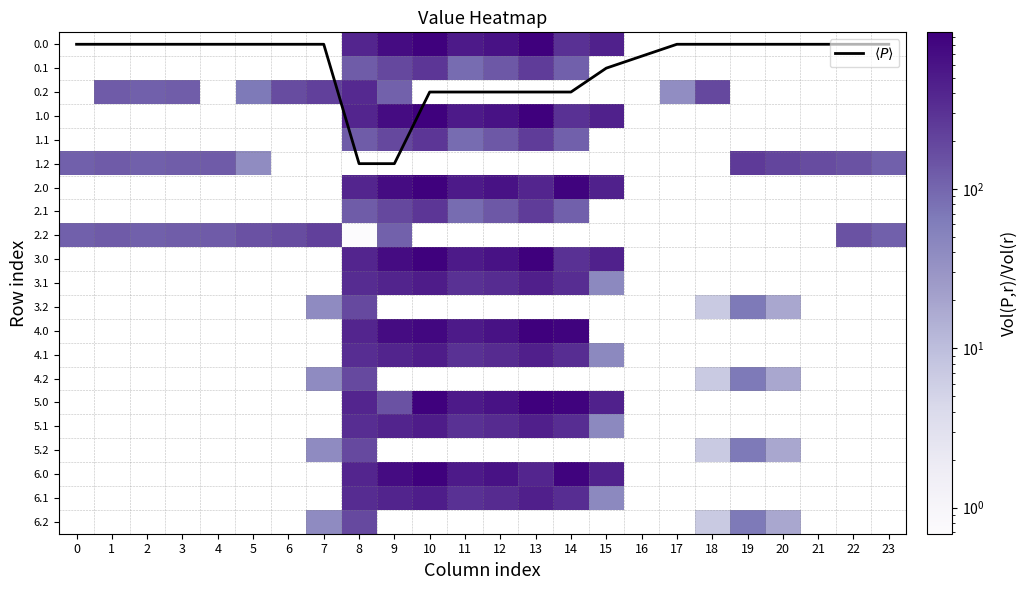

Reading left to right, transcribe all the data shown in this chart.

0.0: 0=0.0	1=0.0	2=0.0	3=0.0	4=0.0	5=0.0	6=0.0	7=0.0	8=395.3	9=716.9	10=916.2	11=516.0	12=619.4	13=962.7	14=304.8	15=443.0	16=0.0	17=0.0	18=0.0	19=0.0	20=0.0	21=0.0	22=0.0	23=0.0
0.1: 0=0.0	1=0.0	2=0.0	3=0.0	4=0.0	5=0.0	6=0.0	7=0.0	8=125.2	9=191.1	10=274.1	11=87.0	12=134.6	13=241.5	14=113.7	15=0.0	16=0.0	17=0.0	18=0.0	19=0.0	20=0.0	21=0.0	22=0.0	23=0.0
0.2: 0=0.0	1=127.3	2=114.5	3=119.0	4=0.0	5=66.9	6=171.2	7=223.4	8=364.7	9=111.5	10=0.0	11=0.0	12=0.0	13=0.0	14=0.0	15=0.0	16=0.0	17=37.6	18=190.0	19=0.0	20=0.0	21=0.0	22=0.0	23=0.0
1.0: 0=0.0	1=0.0	2=0.0	3=0.0	4=0.0	5=0.0	6=0.0	7=0.0	8=395.3	9=716.9	10=916.2	11=516.0	12=619.4	13=962.7	14=304.8	15=443.0	16=0.0	17=0.0	18=0.0	19=0.0	20=0.0	21=0.0	22=0.0	23=0.0
1.1: 0=0.0	1=0.0	2=0.0	3=0.0	4=0.0	5=0.0	6=0.0	7=0.0	8=125.2	9=191.1	10=274.1	11=87.0	12=134.6	13=241.5	14=113.7	15=0.0	16=0.0	17=0.0	18=0.0	19=0.0	20=0.0	21=0.0	22=0.0	23=0.0
1.2: 0=112.9	1=127.3	2=114.5	3=119.0	4=125.6	5=38.2	6=0.0	7=0.0	8=0.0	9=0.0	10=0.0	11=0.0	12=0.0	13=0.0	14=0.0	15=0.0	16=0.0	17=0.0	18=0.0	19=249.0	20=200.8	21=173.6	22=152.6	23=112.5
2.0: 0=0.0	1=0.0	2=0.0	3=0.0	4=0.0	5=0.0	6=0.0	7=0.0	8=395.3	9=716.9	10=916.2	11=516.0	12=619.4	13=397.2	14=870.3	15=443.0	16=0.0	17=0.0	18=0.0	19=0.0	20=0.0	21=0.0	22=0.0	23=0.0
2.1: 0=0.0	1=0.0	2=0.0	3=0.0	4=0.0	5=0.0	6=0.0	7=0.0	8=125.2	9=191.1	10=274.1	11=87.0	12=134.6	13=241.5	14=113.7	15=0.0	16=0.0	17=0.0	18=0.0	19=0.0	20=0.0	21=0.0	22=0.0	23=0.0
2.2: 0=112.9	1=127.3	2=114.5	3=119.0	4=125.6	5=155.0	6=171.2	7=223.4	8=0.7	9=111.5	10=0.0	11=0.0	12=0.0	13=0.0	14=0.0	15=0.0	16=0.0	17=0.0	18=0.0	19=0.0	20=0.0	21=0.0	22=152.6	23=112.5
3.0: 0=0.0	1=0.0	2=0.0	3=0.0	4=0.0	5=0.0	6=0.0	7=0.0	8=395.3	9=716.9	10=916.2	11=516.0	12=619.4	13=962.7	14=304.8	15=443.0	16=0.0	17=0.0	18=0.0	19=0.0	20=0.0	21=0.0	22=0.0	23=0.0
3.1: 0=0.0	1=0.0	2=0.0	3=0.0	4=0.0	5=0.0	6=0.0	7=0.0	8=342.2	9=408.1	10=491.1	11=304.0	12=340.2	13=458.5	14=330.7	15=43.9	16=0.0	17=0.0	18=0.0	19=0.0	20=0.0	21=0.0	22=0.0	23=0.0
3.2: 0=0.0	1=0.0	2=0.0	3=0.0	4=0.0	5=0.0	6=0.0	7=40.4	8=181.7	9=0.0	10=0.0	11=0.0	12=0.0	13=0.0	14=0.0	15=0.0	16=0.0	17=0.0	18=7.0	19=66.0	20=17.8	21=0.0	22=0.0	23=0.0
4.0: 0=0.0	1=0.0	2=0.0	3=0.0	4=0.0	5=0.0	6=0.0	7=0.0	8=395.3	9=716.9	10=793.7	11=516.0	12=619.4	13=962.7	14=870.3	15=0.0	16=0.0	17=0.0	18=0.0	19=0.0	20=0.0	21=0.0	22=0.0	23=0.0
4.1: 0=0.0	1=0.0	2=0.0	3=0.0	4=0.0	5=0.0	6=0.0	7=0.0	8=330.8	9=408.1	10=491.1	11=304.0	12=351.6	13=458.5	14=330.7	15=43.9	16=0.0	17=0.0	18=0.0	19=0.0	20=0.0	21=0.0	22=0.0	23=0.0
4.2: 0=0.0	1=0.0	2=0.0	3=0.0	4=0.0	5=0.0	6=0.0	7=40.4	8=181.7	9=0.0	10=0.0	11=0.0	12=0.0	13=0.0	14=0.0	15=0.0	16=0.0	17=0.0	18=7.0	19=66.0	20=17.8	21=0.0	22=0.0	23=0.0
5.0: 0=0.0	1=0.0	2=0.0	3=0.0	4=0.0	5=0.0	6=0.0	7=0.0	8=395.3	9=151.4	10=916.2	11=516.0	12=619.4	13=962.7	14=870.3	15=443.0	16=0.0	17=0.0	18=0.0	19=0.0	20=0.0	21=0.0	22=0.0	23=0.0
5.1: 0=0.0	1=0.0	2=0.0	3=0.0	4=0.0	5=0.0	6=0.0	7=0.0	8=330.8	9=408.1	10=491.1	11=304.0	12=351.6	13=458.5	14=330.7	15=43.9	16=0.0	17=0.0	18=0.0	19=0.0	20=0.0	21=0.0	22=0.0	23=0.0
5.2: 0=0.0	1=0.0	2=0.0	3=0.0	4=0.0	5=0.0	6=0.0	7=40.4	8=181.7	9=0.0	10=0.0	11=0.0	12=0.0	13=0.0	14=0.0	15=0.0	16=0.0	17=0.0	18=7.0	19=66.0	20=17.8	21=0.0	22=0.0	23=0.0
6.0: 0=0.0	1=0.0	2=0.0	3=0.0	4=0.0	5=0.0	6=0.0	7=0.0	8=395.3	9=716.9	10=916.2	11=516.0	12=619.4	13=397.2	14=870.3	15=443.0	16=0.0	17=0.0	18=0.0	19=0.0	20=0.0	21=0.0	22=0.0	23=0.0
6.1: 0=0.0	1=0.0	2=0.0	3=0.0	4=0.0	5=0.0	6=0.0	7=0.0	8=342.2	9=408.1	10=479.6	11=304.0	12=351.6	13=458.5	14=330.7	15=43.9	16=0.0	17=0.0	18=0.0	19=0.0	20=0.0	21=0.0	22=0.0	23=0.0
6.2: 0=0.0	1=0.0	2=0.0	3=0.0	4=0.0	5=0.0	6=0.0	7=40.4	8=181.7	9=0.0	10=0.0	11=0.0	12=0.0	13=0.0	14=0.0	15=0.0	16=0.0	17=0.0	18=7.0	19=66.0	20=17.8	21=0.0	22=0.0	23=0.0